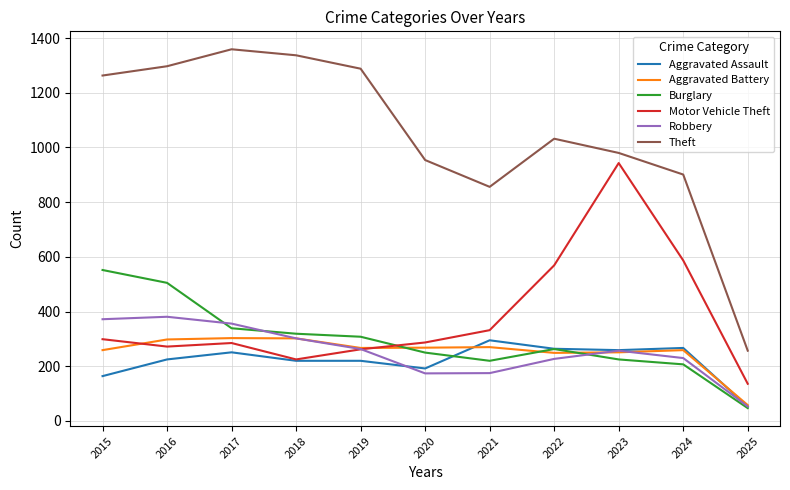

Is it true that Robbery equals 103 at 2021?

False